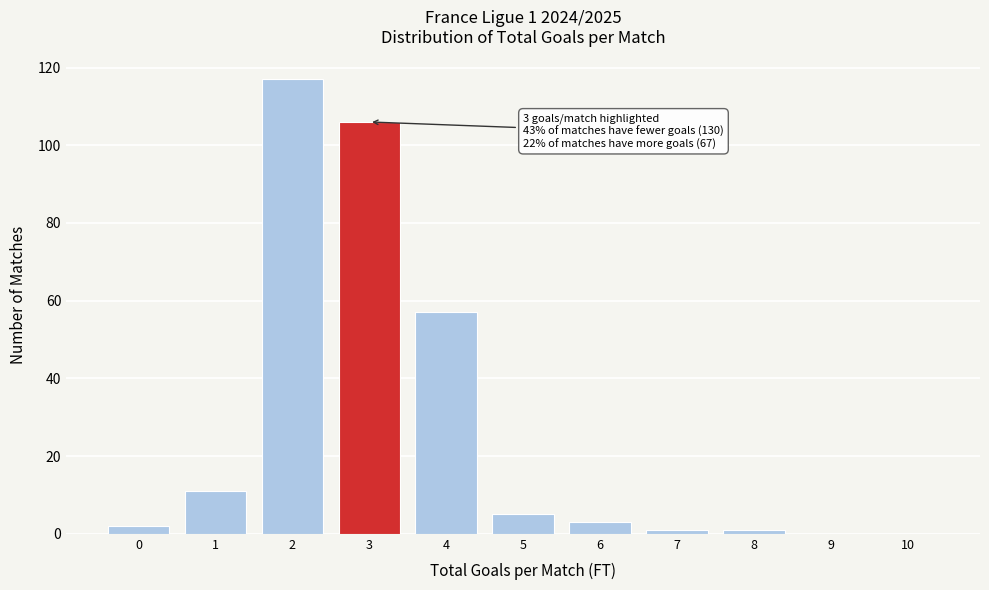

Reading left to right, extract all data points from this chart.

0=2	1=11	2=117	3=106	4=57	5=5	6=3	7=1	8=1	9=0	10=0